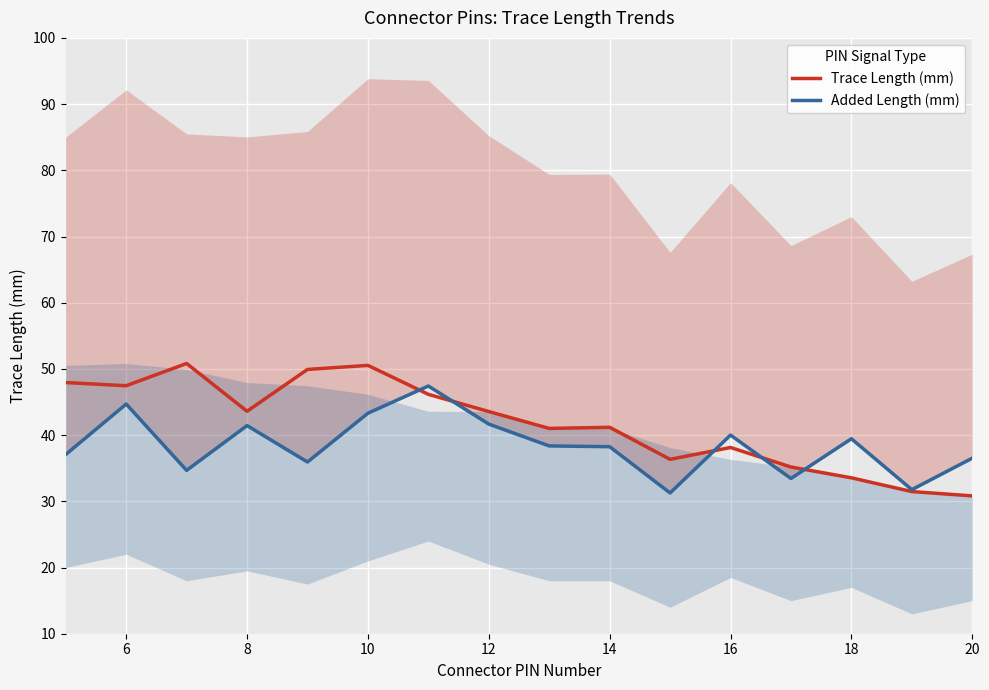

What is the approximate value of Trace Length (mm) at 12?

43.6